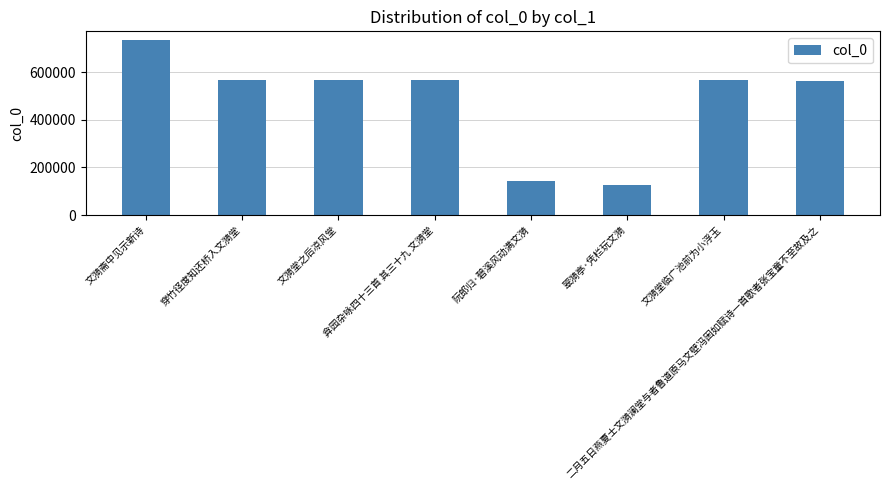

What is the sum of all values?

3845478